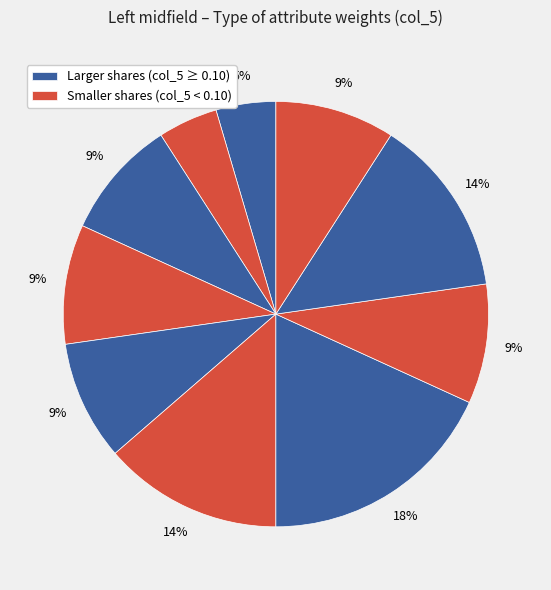

Count the number of slices in the pie.

10